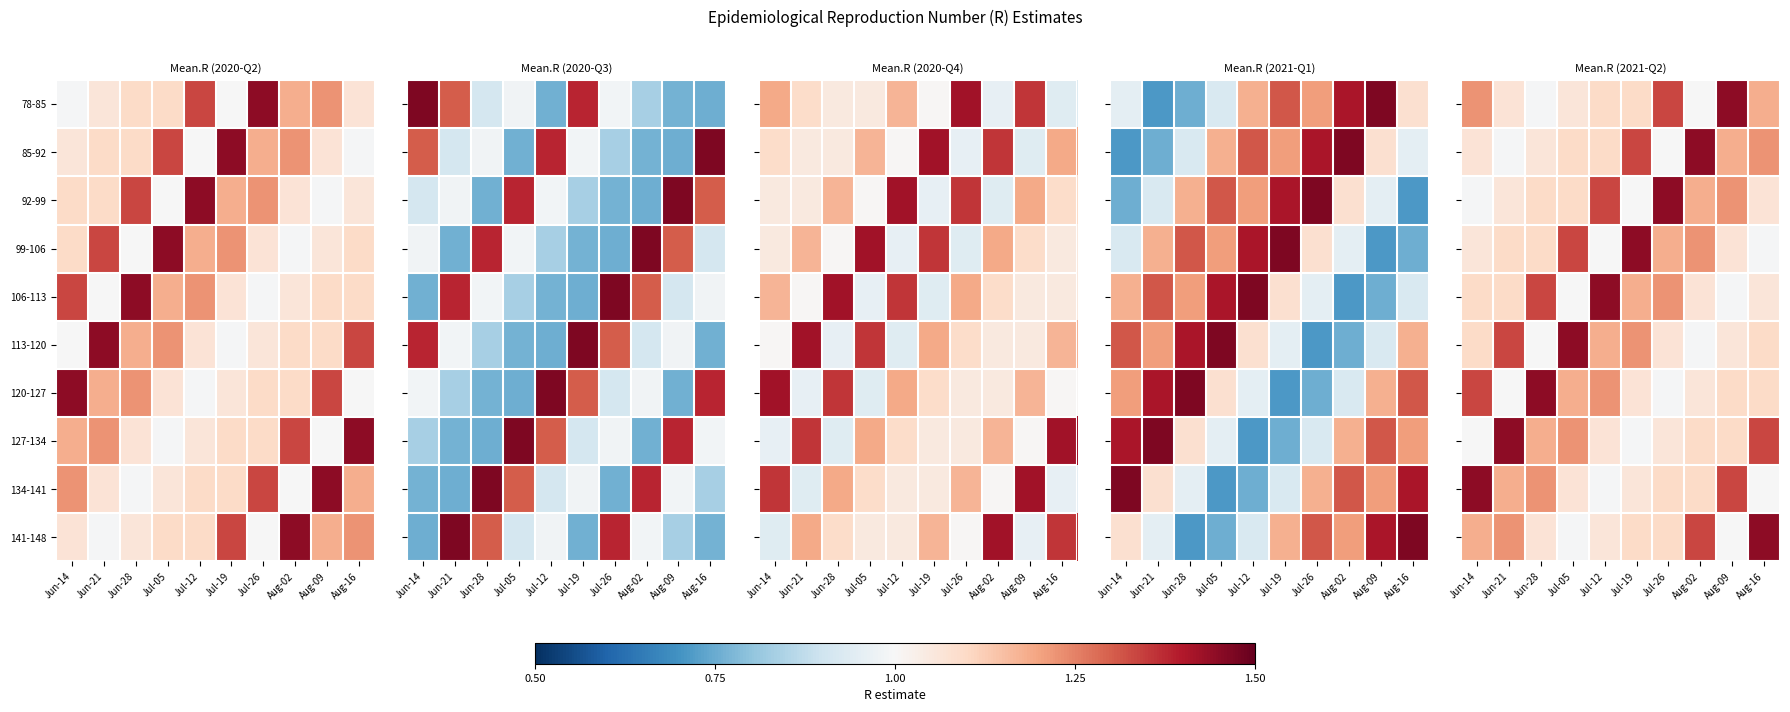

At which category is the sum across all series the highest?

Jun-14